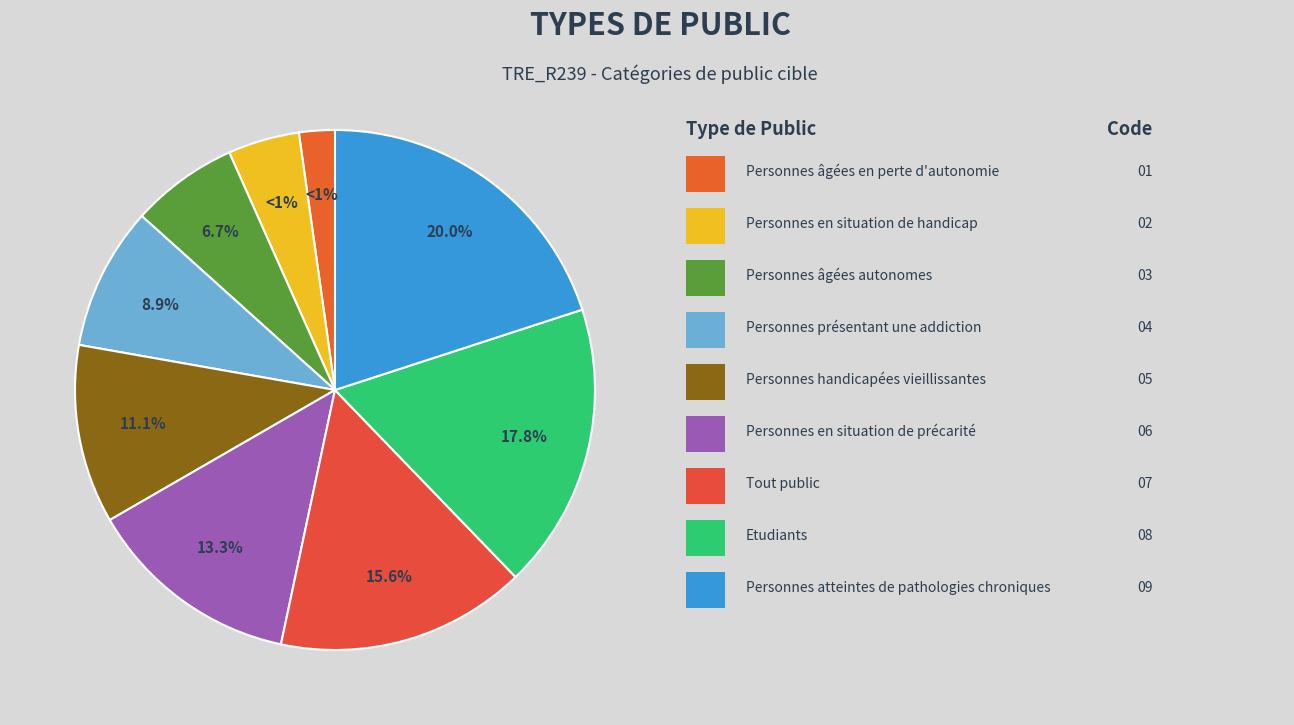

To the nearest percent, what is the difference between the largest and smallest slice percentages?

18%